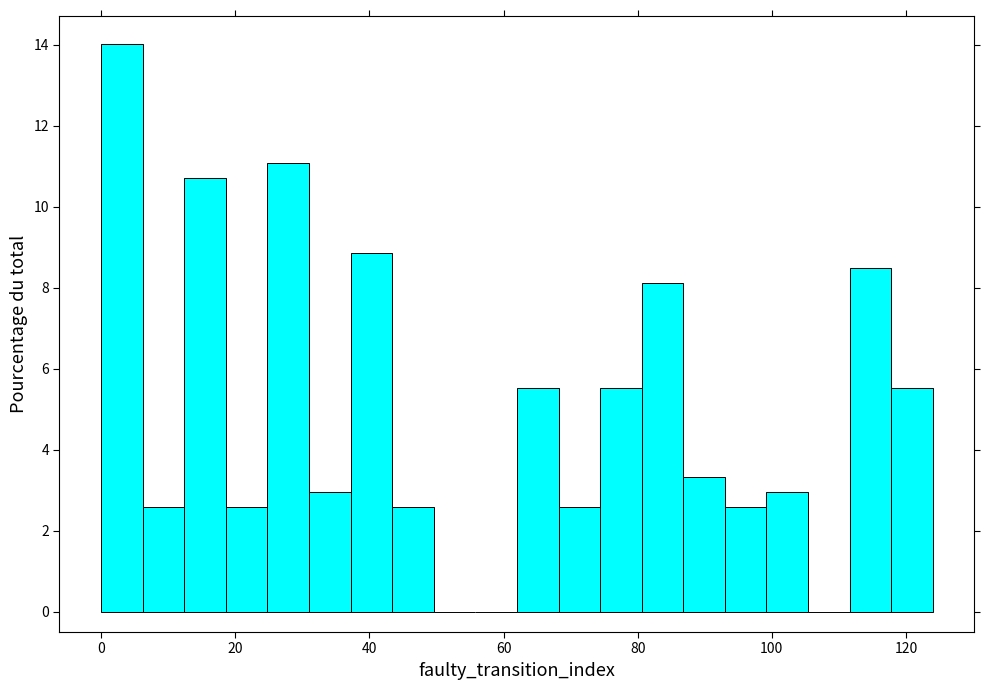

Read against the x-axis, roughly where is the centre of the tallest bar?

4